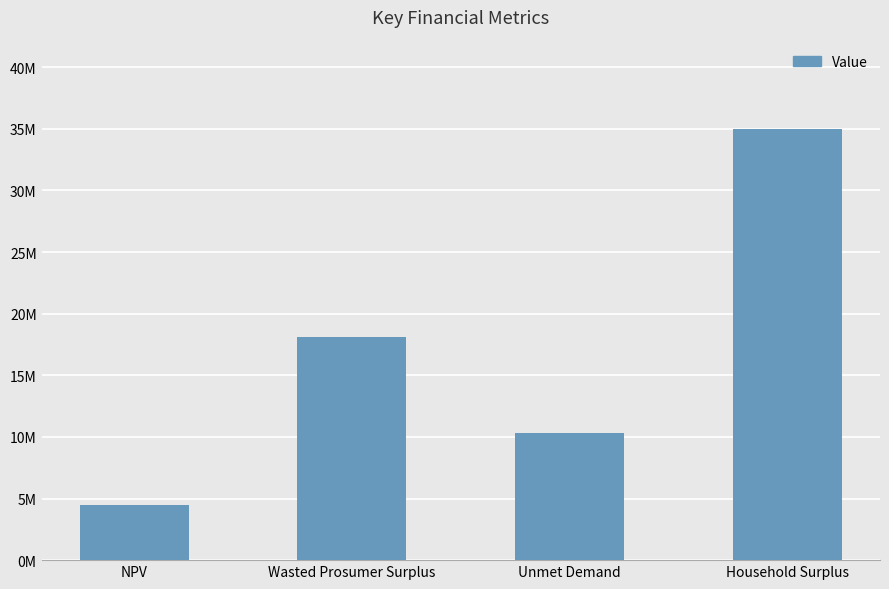

What position from the right is Unmet Demand?

2